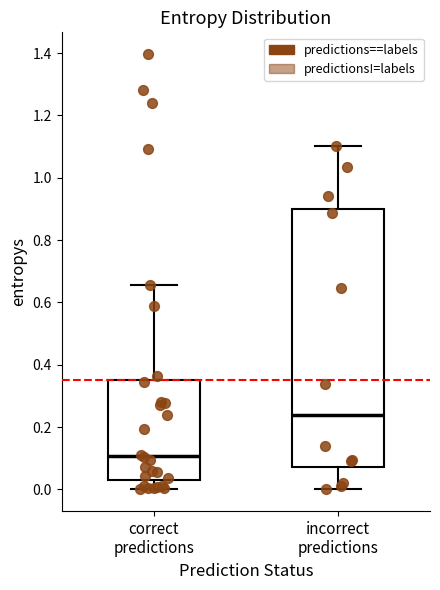

Reading left to right, transcribe this box plot: for each box, give where its median line is, the range the box spans, and where its two whiskers end, as read against the y-axis. The values are not printed on the chart, so give them approximately, as read against the axis.

correct predictions: median 0.10, box 0.02 to 0.36, whiskers 0.00 to 0.66
incorrect predictions: median 0.24, box 0.08 to 0.90, whiskers 0.00 to 1.10